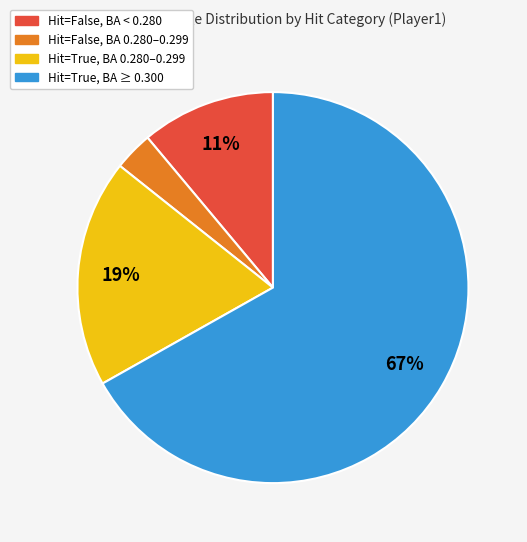

Is there a majority slice in this chart?

Yes